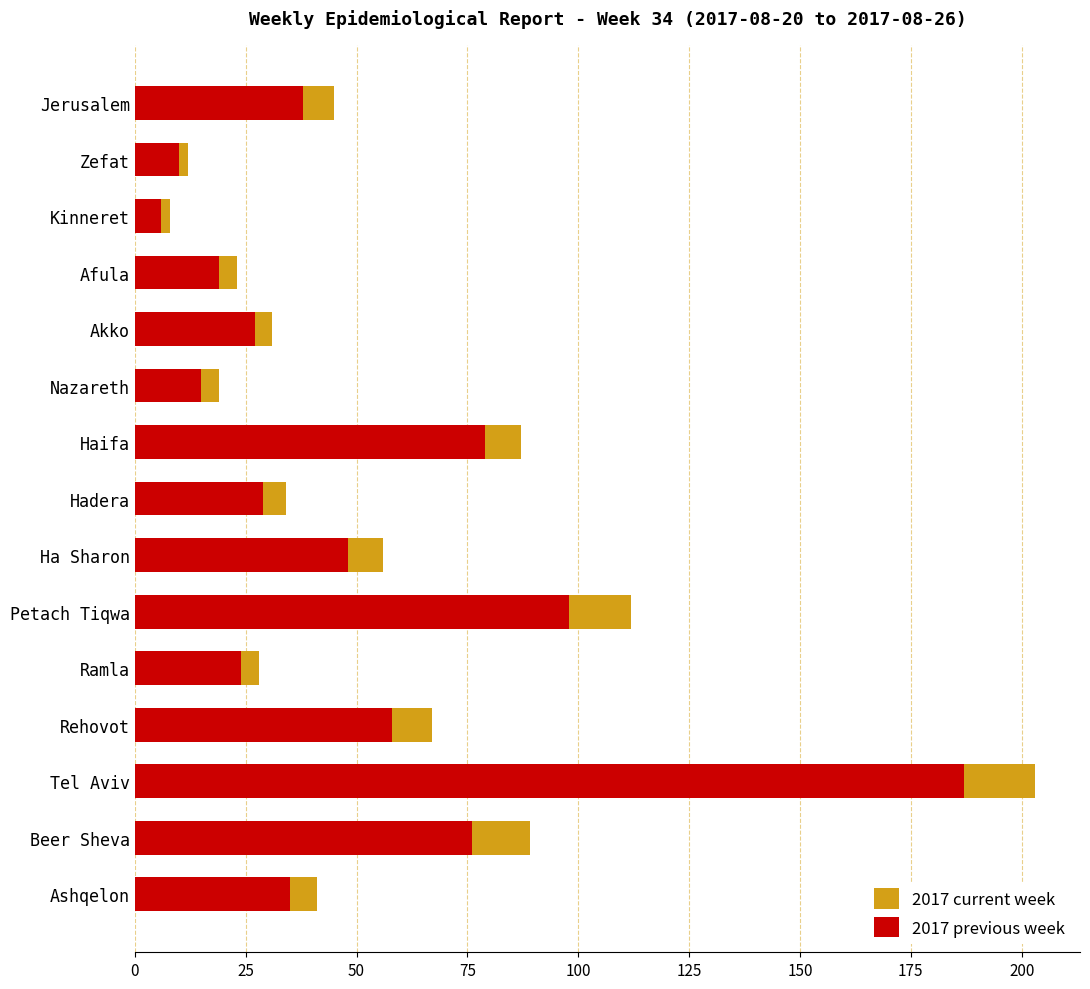

List the series in order of their peak value, highest first.

2017 current week, 2017 previous week